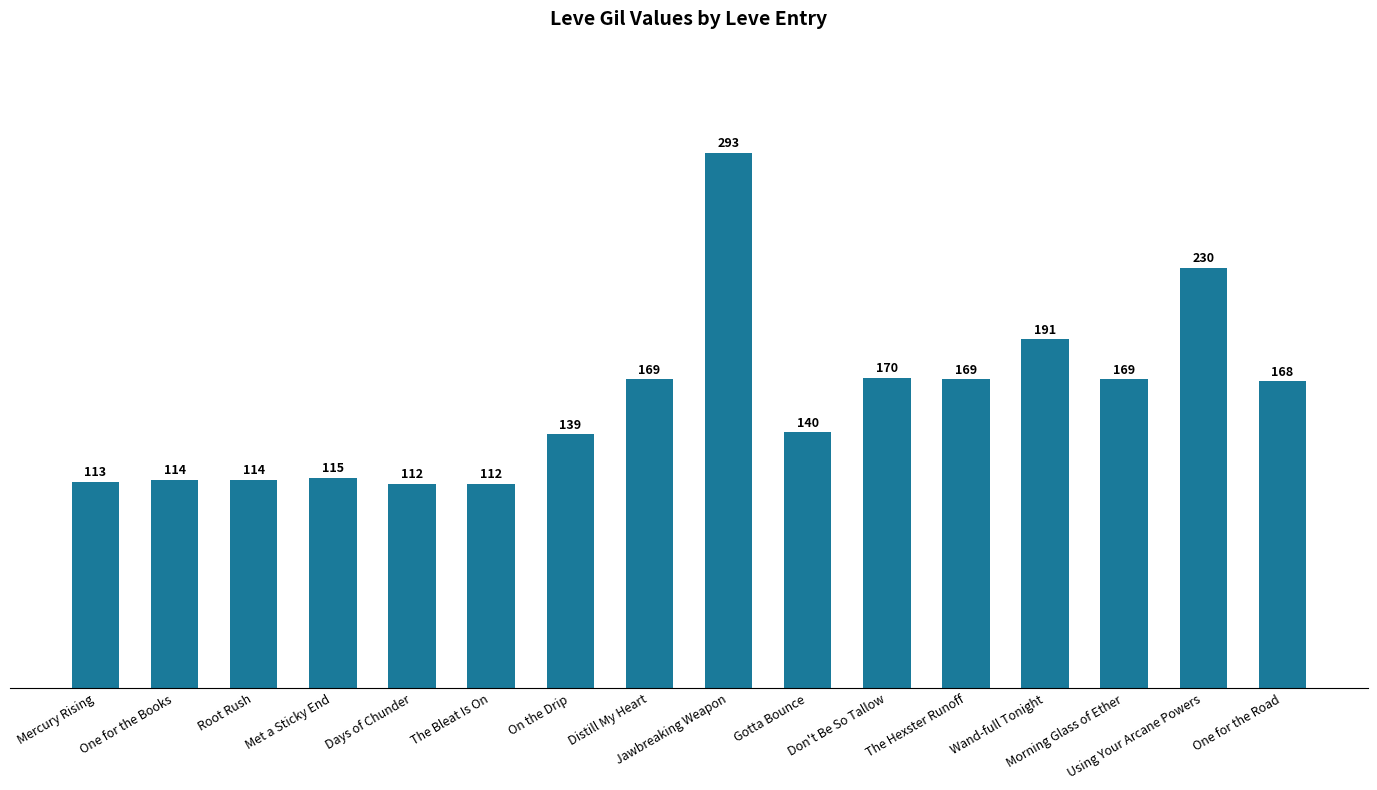

Reading right to left, transcribe all the data shown in this chart.

168	230	169	191	169	170	140	293	169	139	112	112	115	114	114	113